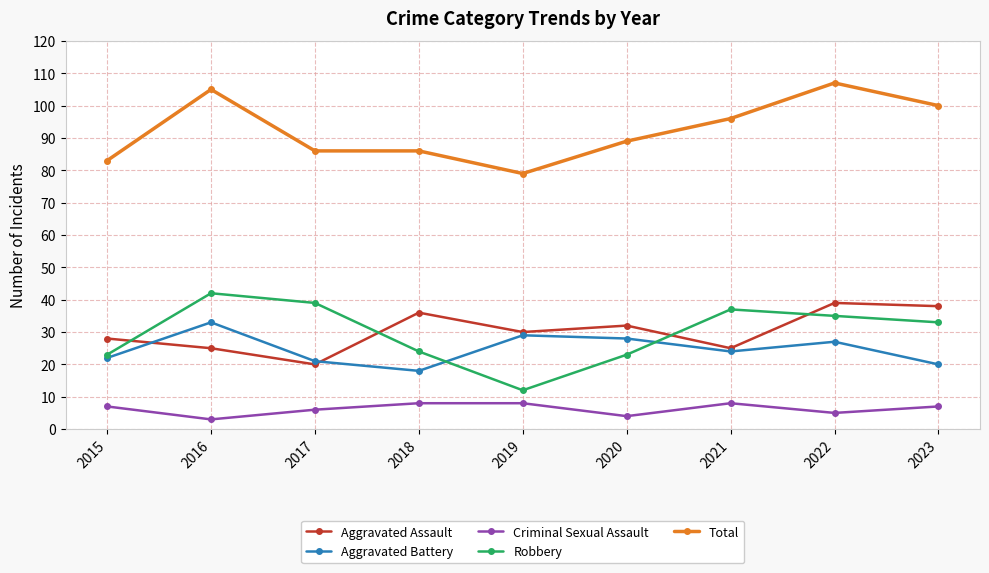

Count the number of data series in this chart.

5